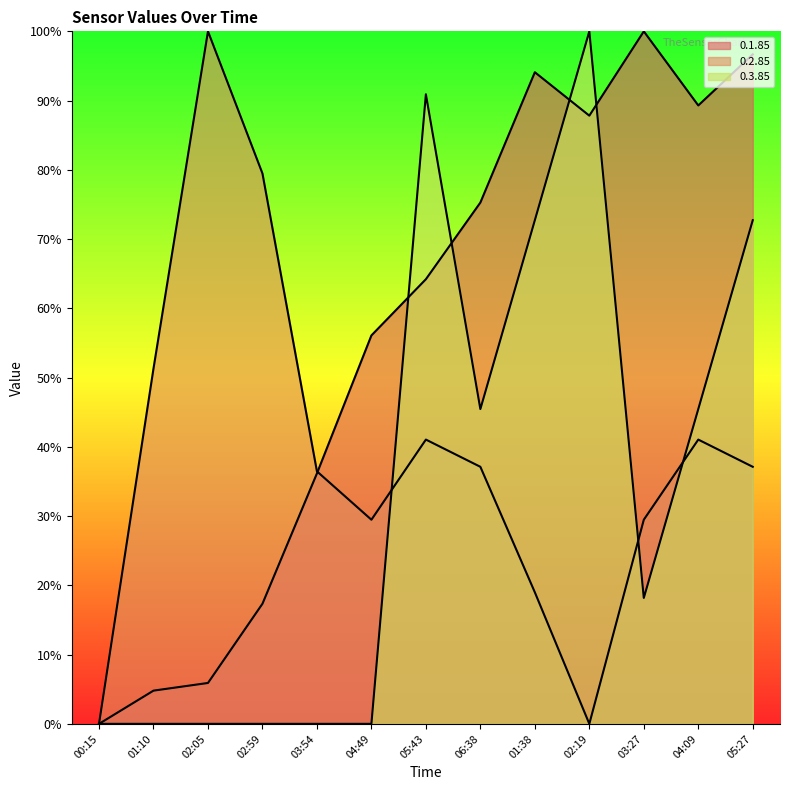

What value does the 0.2.85 series have at 01:10?

51.3